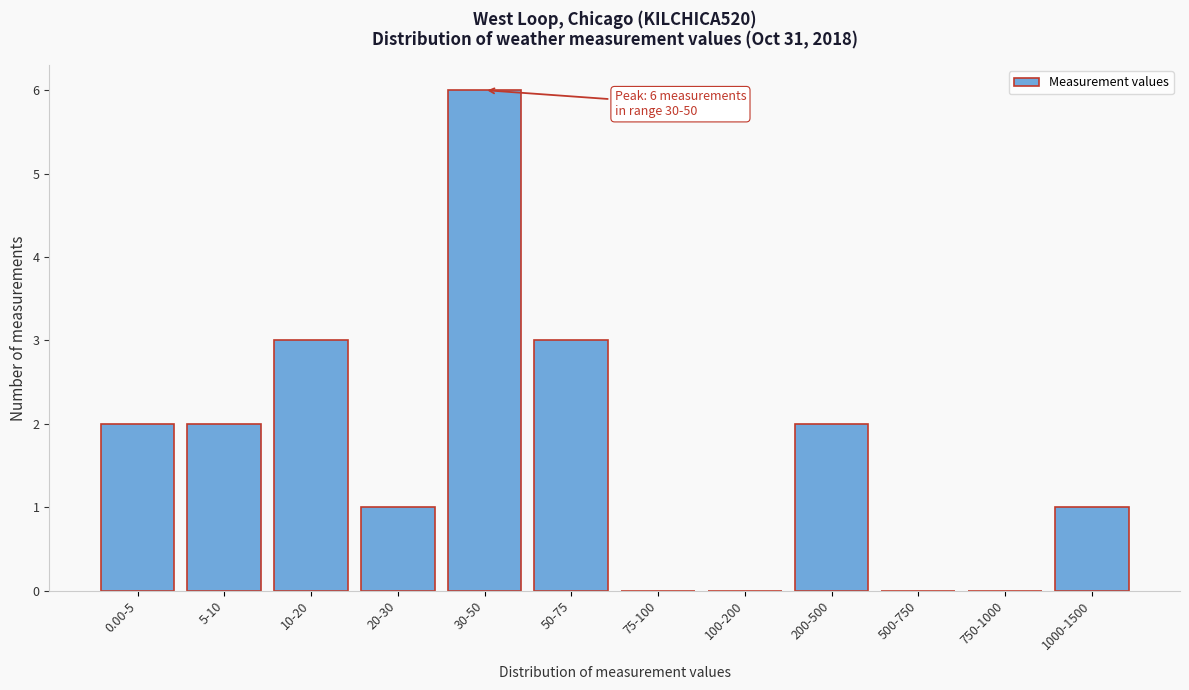

Reading right to left, list all the values displayed in this chart.

1000-1500=1	750-1000=0	500-750=0	200-500=2	100-200=0	75-100=0	50-75=3	30-50=6	20-30=1	10-20=3	5-10=2	0.00-5=2